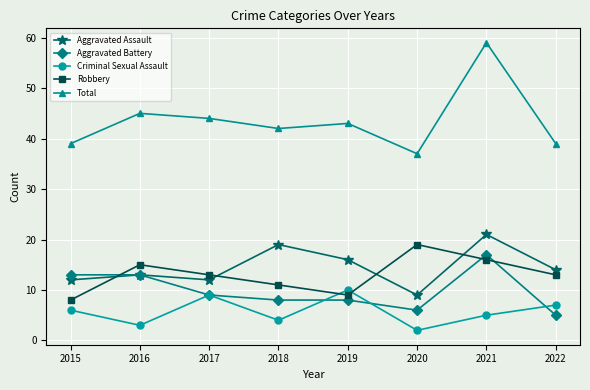

What is the difference between the Criminal Sexual Assault values at 2018 and 2022?

3